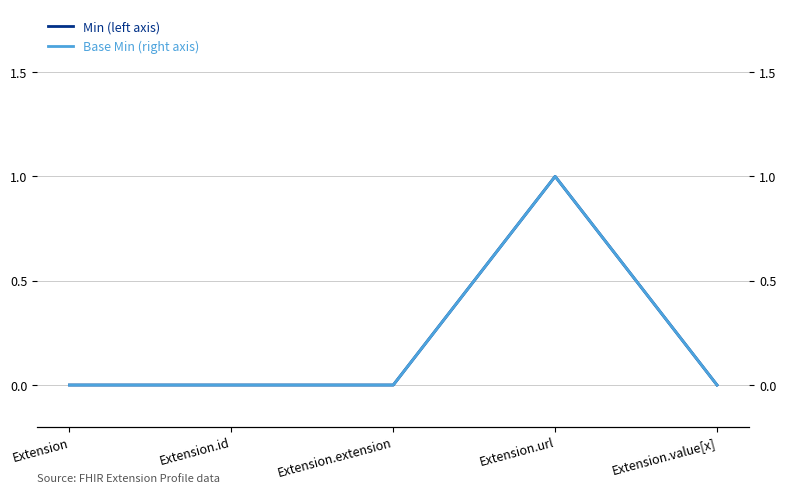

Which series has the largest total across all categories?

Min (left axis)